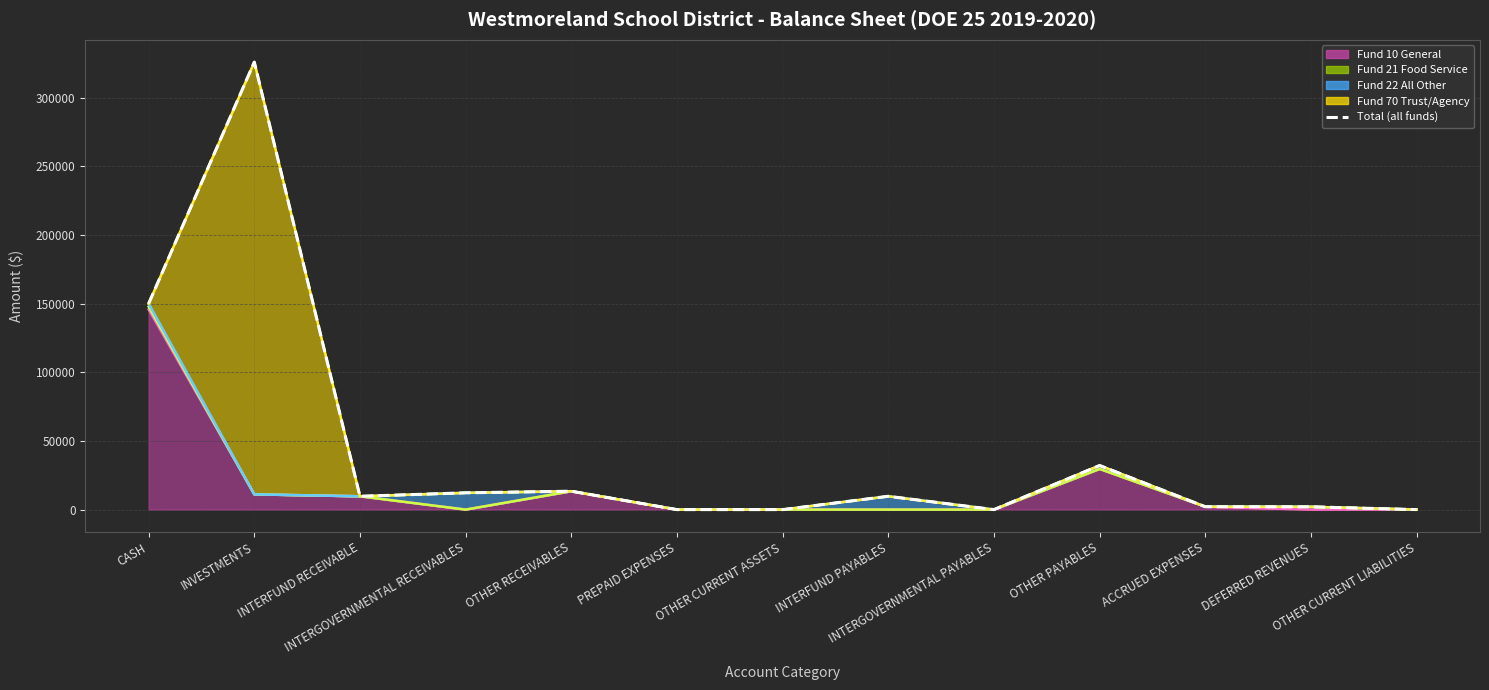

Which category has the highest value in the Fund 10 General (line) series?

CASH